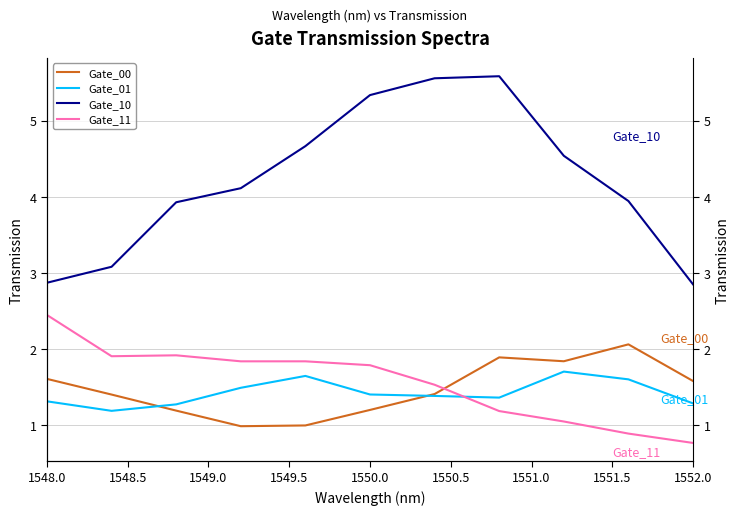

Is it true that Gate_00 equals 0.5 at 1550.0?

False